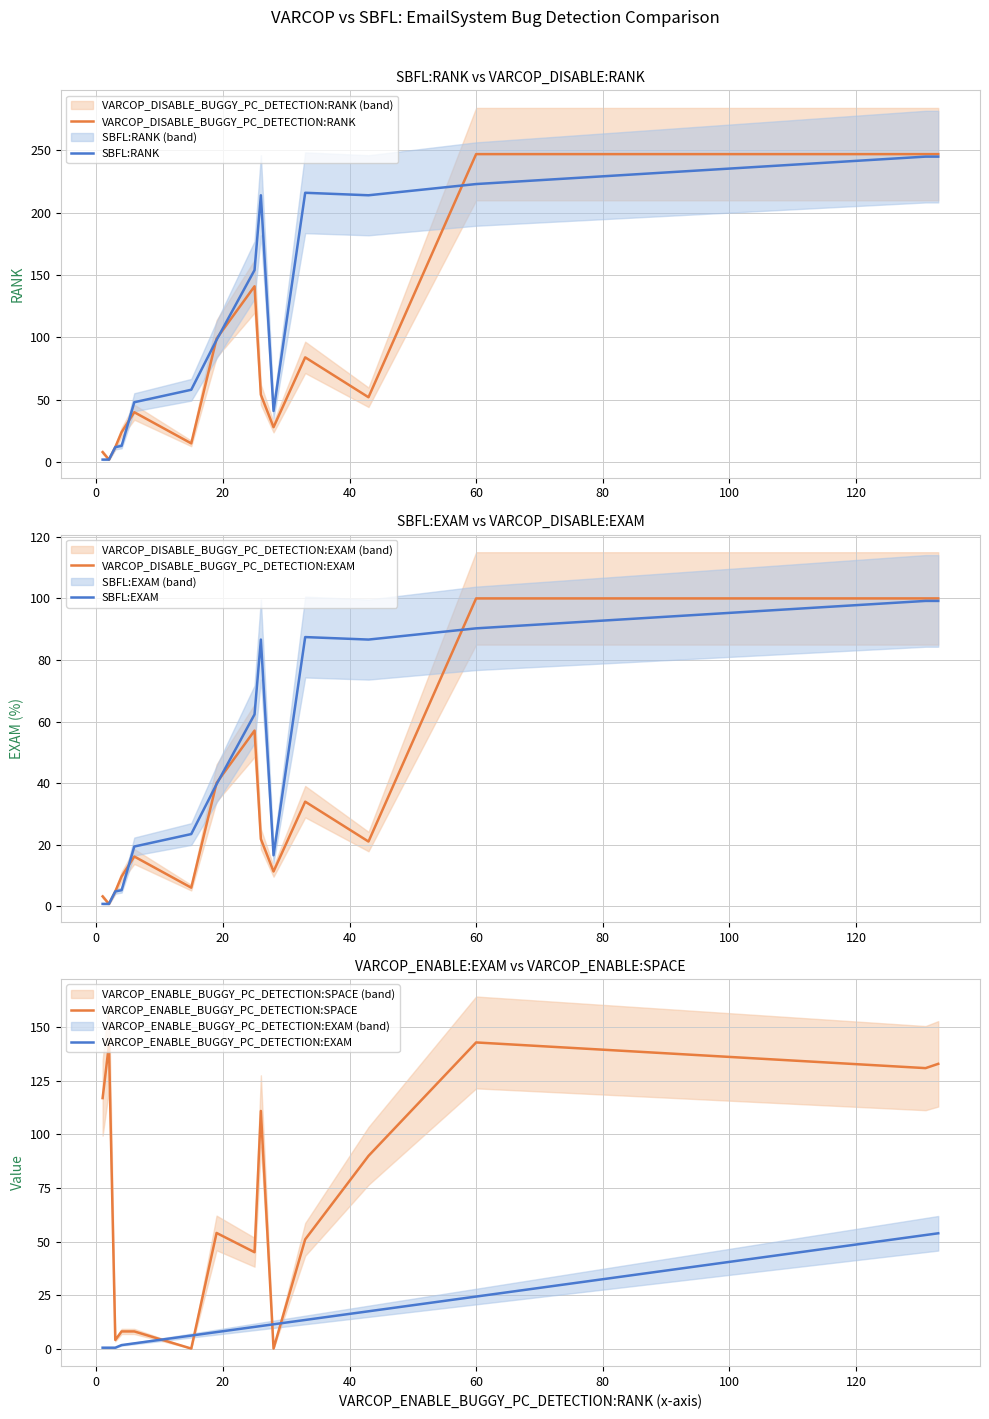

True or false: VARCOP_DISABLE_BUGGY_PC_DETECTION:EXAM has more than 2 points higher than both neighbors.

True